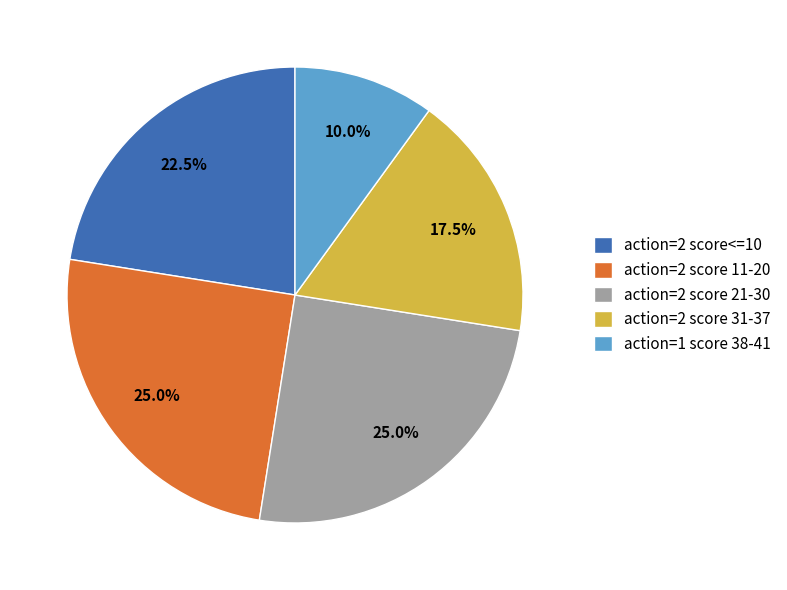

What is the ratio of the value at action=2 score 21-30 to the value at action=2 score<=10?

1.1